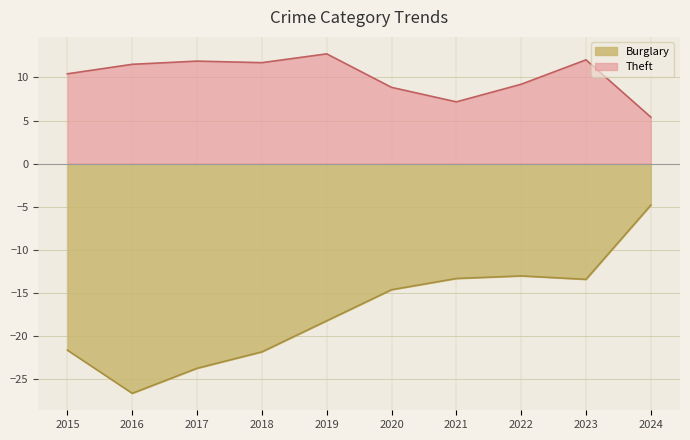

Which series has the largest total across all categories?

Theft